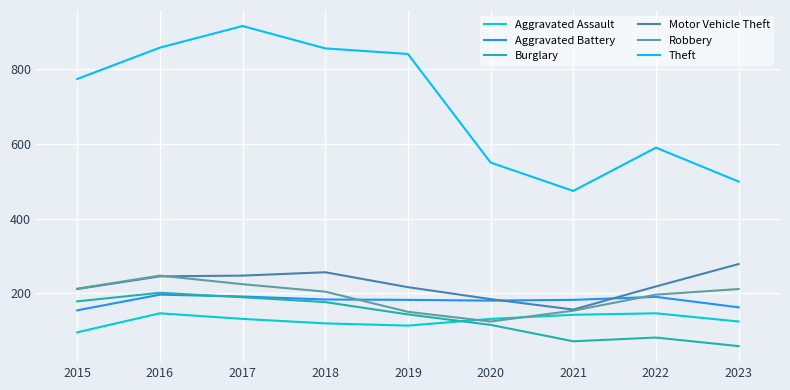

The value of Robbery at 2017 is 224. True or false?

True